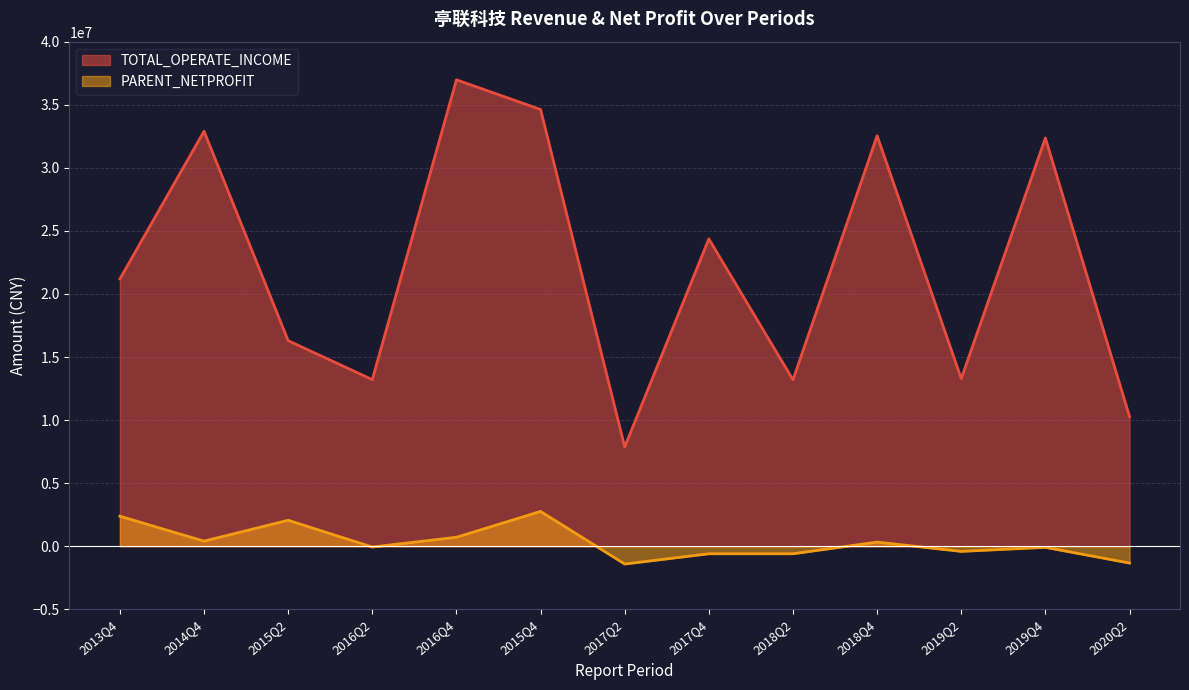

Reading left to right, list all the values displayed in this chart.

TOTAL_OPERATE_INCOME: 2020Q2=10284087.3	2019Q4=32361480.2	2019Q2=13290482.6	2018Q4=32541643.5	2018Q2=13195082.6	2017Q4=24368281.2	2017Q2=7874360.6	2015Q4=34625110.0	2016Q4=36976416.5	2016Q2=13210679.4	2015Q2=16297239.7	2014Q4=32899909.0	2013Q4=21191622.2
PARENT_NETPROFIT: 2020Q2=-1331068.9	2019Q4=-88378.6	2019Q2=-406857.8	2018Q4=328926.8	2018Q2=-595478.1	2017Q4=-596055.0	2017Q2=-1409393.0	2015Q4=2761708.1	2016Q4=711461.3	2016Q2=-62152.6	2015Q2=2059071.2	2014Q4=405734.2	2013Q4=2381908.8